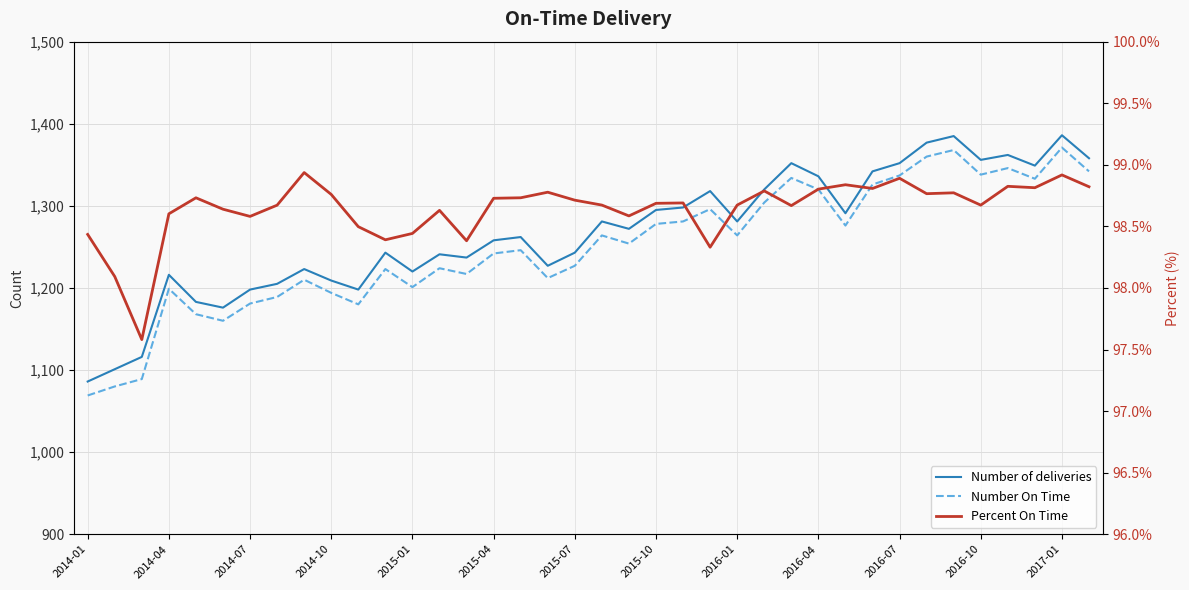

Between 2014-04 and 2014-07, which series saw the biggest shift?

Number of deliveries